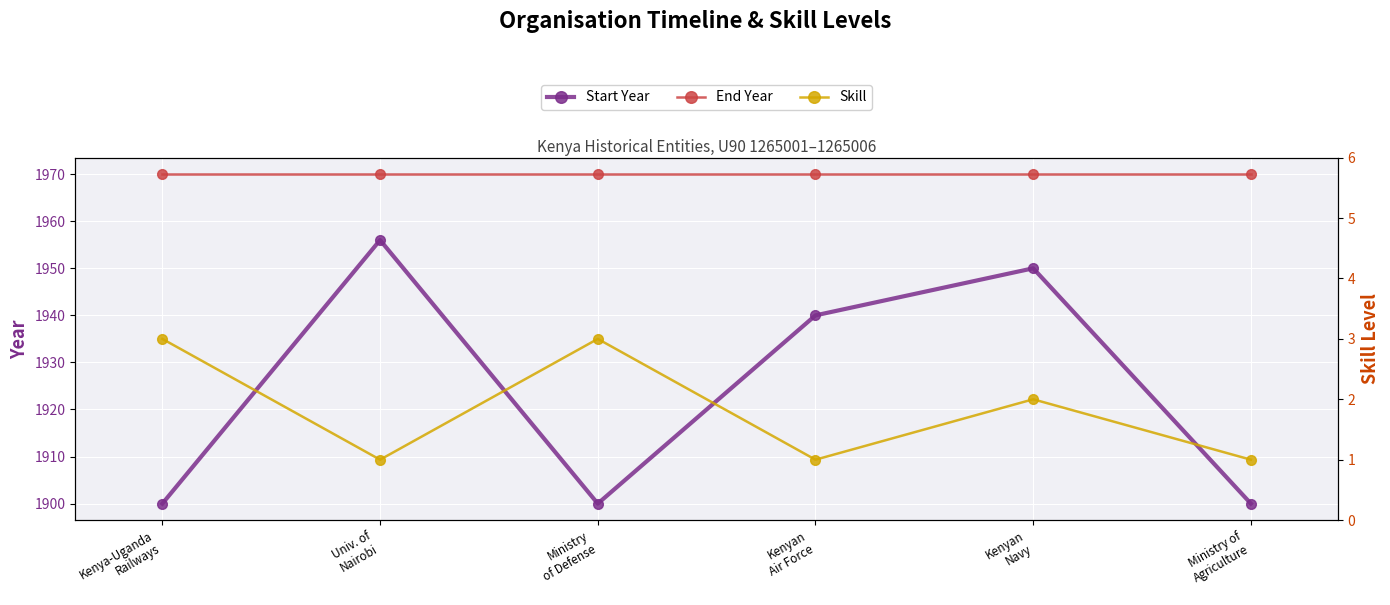

What is the sum of the Start Year values at Univ. of
Nairobi and Ministry of
Agriculture?

3856